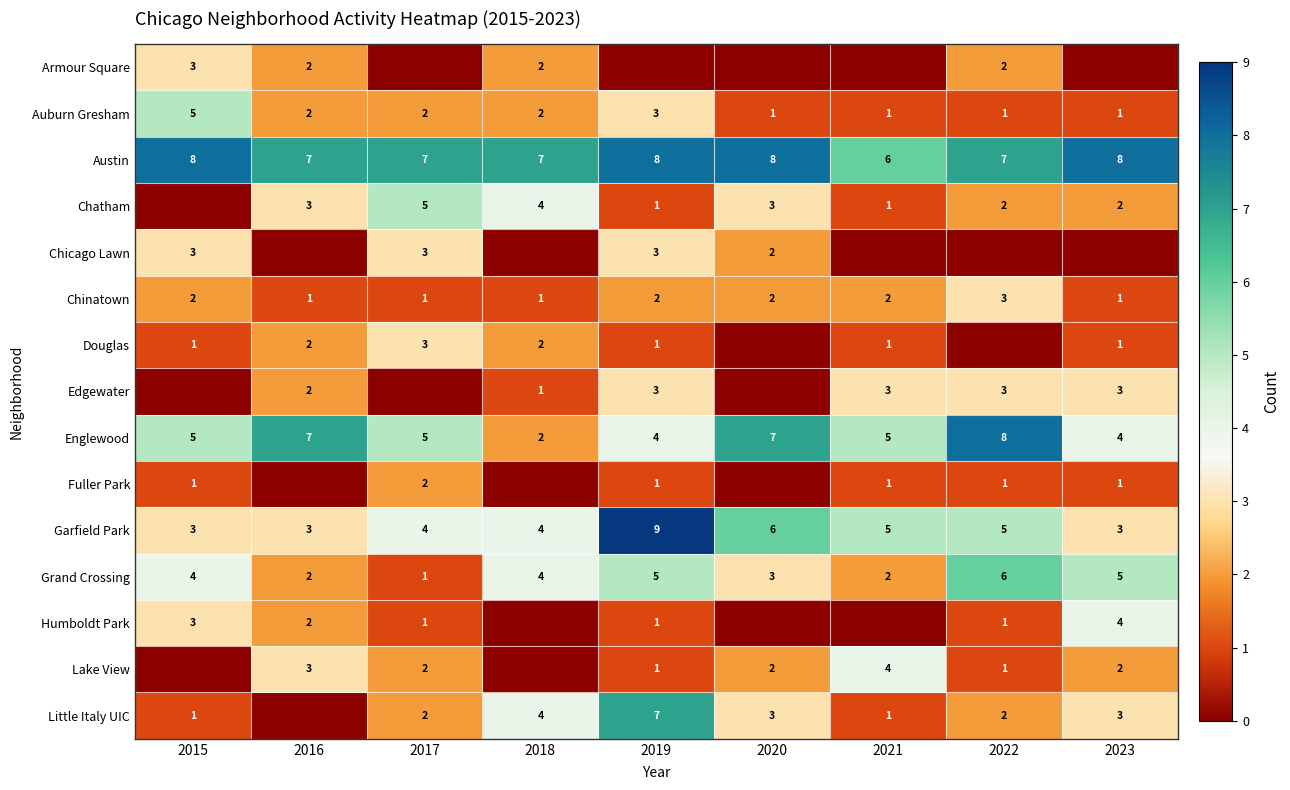

What is the sum of all Chinatown values?

15